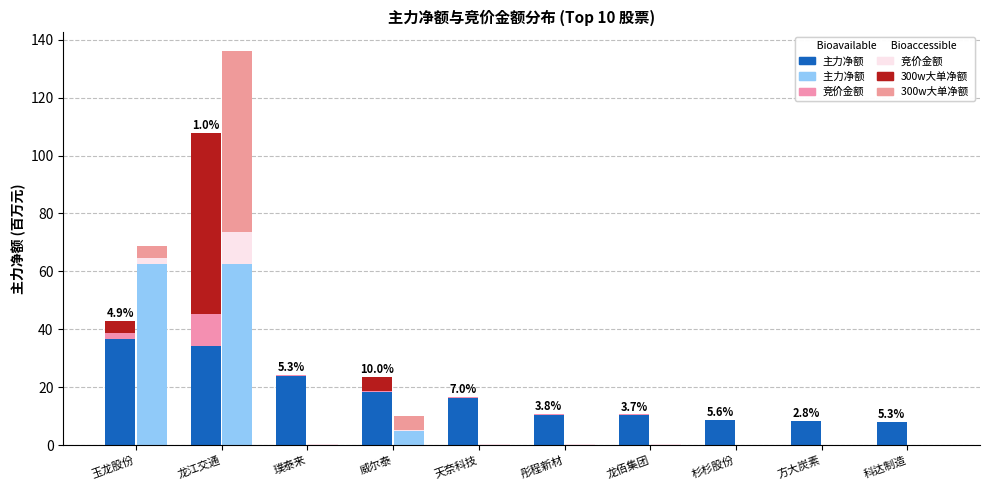

How many positive values does the 300w大单净额 (Bioavail) series have?

3